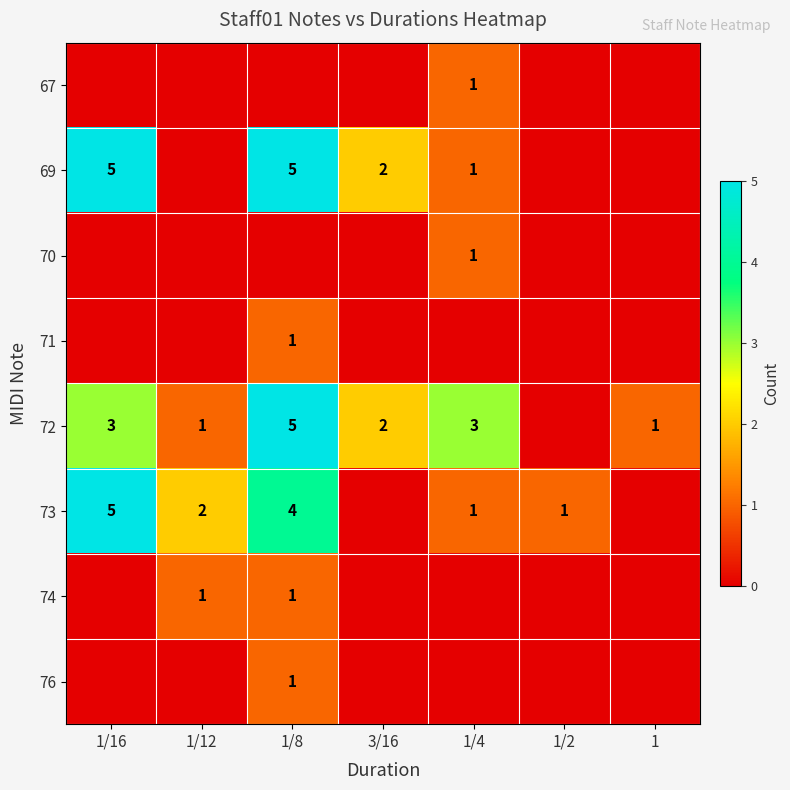

Is it true that 69 equals 1 at 1/4?

True